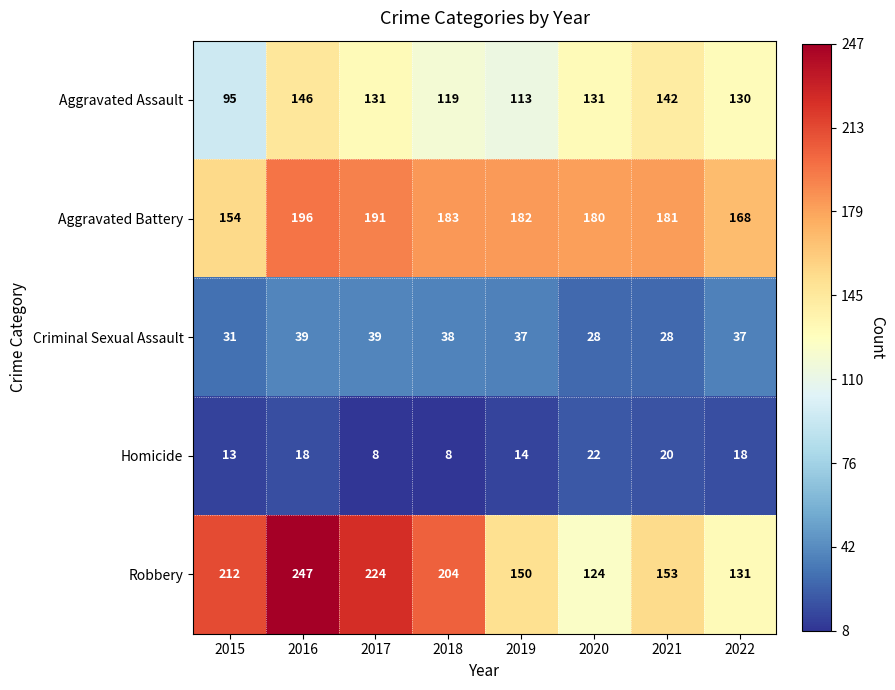

Read the Aggravated Assault value at 2016, to the nearest 5.

145